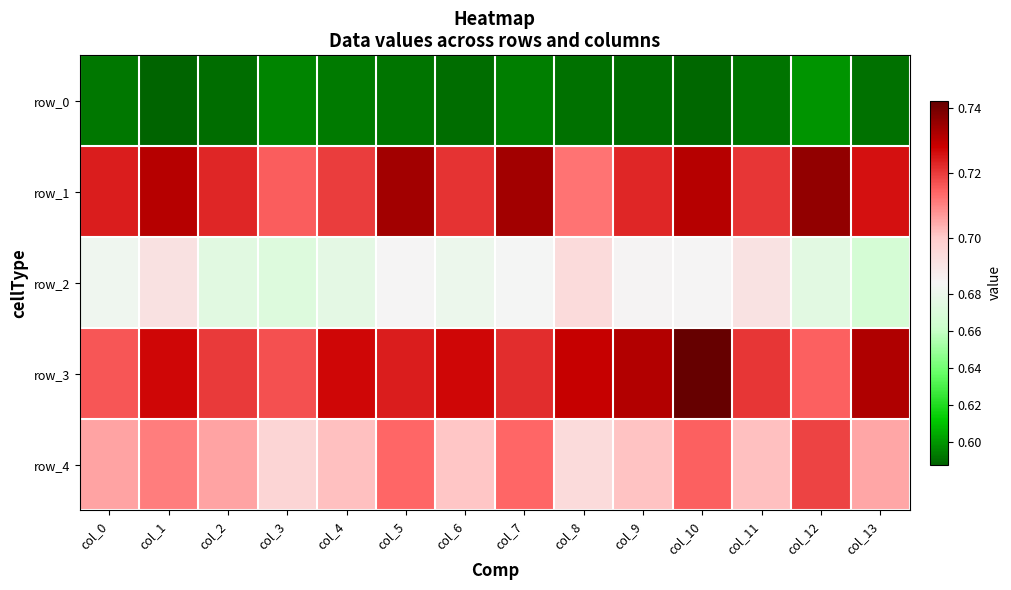

Where is row_4 nearest to the value 0?

col_8